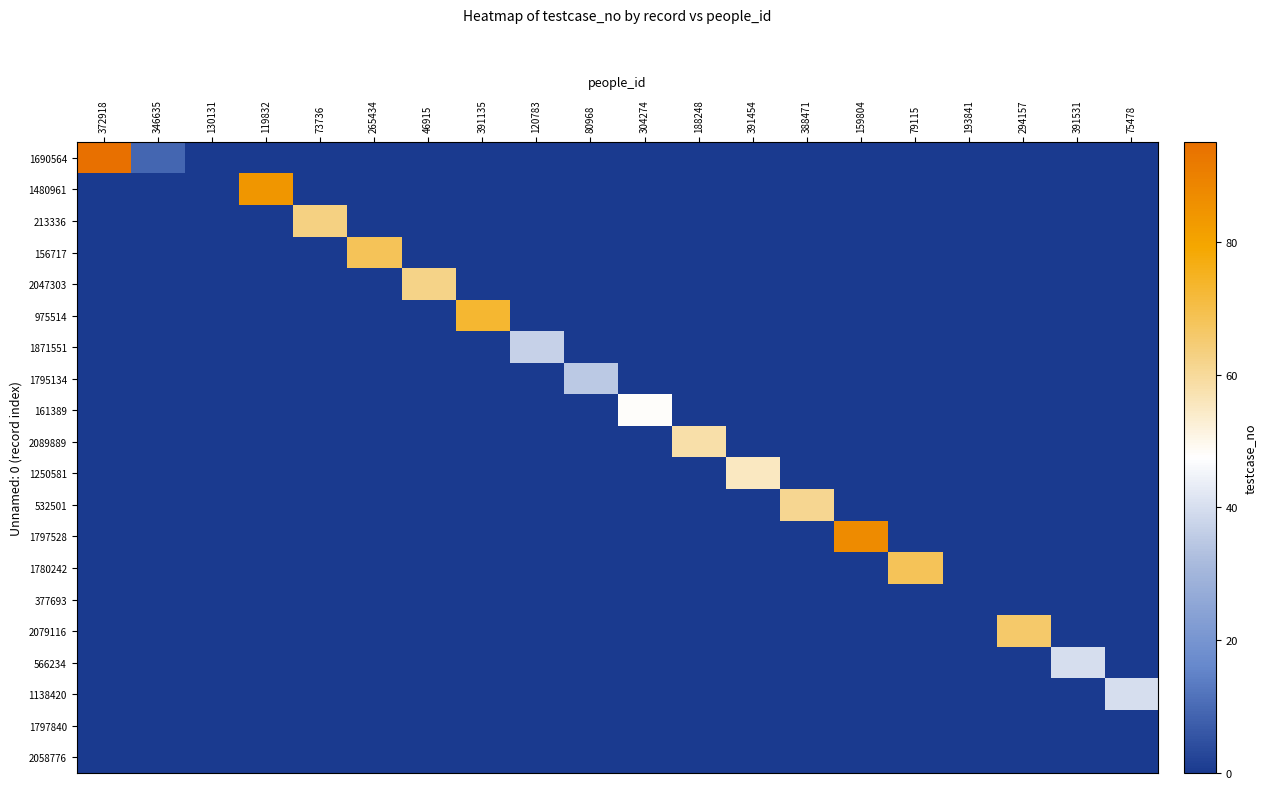

Reading left to right, what are all the values shown in this chart?

1690564: 372918=95	346635=9	130131=0	119832=0	73736=0	265434=0	46915=0	391135=0	120783=0	80968=0	304274=0	188248=0	391454=0	388471=0	159804=0	79115=0	193841=0	294157=0	391531=0	75478=0
1480961: 372918=0	346635=0	130131=0	119832=84	73736=0	265434=0	46915=0	391135=0	120783=0	80968=0	304274=0	188248=0	391454=0	388471=0	159804=0	79115=0	193841=0	294157=0	391531=0	75478=0
213336: 372918=0	346635=0	130131=0	119832=0	73736=63	265434=0	46915=0	391135=0	120783=0	80968=0	304274=0	188248=0	391454=0	388471=0	159804=0	79115=0	193841=0	294157=0	391531=0	75478=0
156717: 372918=0	346635=0	130131=0	119832=0	73736=0	265434=68	46915=0	391135=0	120783=0	80968=0	304274=0	188248=0	391454=0	388471=0	159804=0	79115=0	193841=0	294157=0	391531=0	75478=0
2047303: 372918=0	346635=0	130131=0	119832=0	73736=0	265434=0	46915=62	391135=0	120783=0	80968=0	304274=0	188248=0	391454=0	388471=0	159804=0	79115=0	193841=0	294157=0	391531=0	75478=0
975514: 372918=0	346635=0	130131=0	119832=0	73736=0	265434=0	46915=0	391135=73	120783=0	80968=0	304274=0	188248=0	391454=0	388471=0	159804=0	79115=0	193841=0	294157=0	391531=0	75478=0
1871551: 372918=0	346635=0	130131=0	119832=0	73736=0	265434=0	46915=0	391135=0	120783=37	80968=0	304274=0	188248=0	391454=0	388471=0	159804=0	79115=0	193841=0	294157=0	391531=0	75478=0
1795134: 372918=0	346635=0	130131=0	119832=0	73736=0	265434=0	46915=0	391135=0	120783=0	80968=35	304274=0	188248=0	391454=0	388471=0	159804=0	79115=0	193841=0	294157=0	391531=0	75478=0
161389: 372918=0	346635=0	130131=0	119832=0	73736=0	265434=0	46915=0	391135=0	120783=0	80968=0	304274=48	188248=0	391454=0	388471=0	159804=0	79115=0	193841=0	294157=0	391531=0	75478=0
2089889: 372918=0	346635=0	130131=0	119832=0	73736=0	265434=0	46915=0	391135=0	120783=0	80968=0	304274=0	188248=58	391454=0	388471=0	159804=0	79115=0	193841=0	294157=0	391531=0	75478=0
1250581: 372918=0	346635=0	130131=0	119832=0	73736=0	265434=0	46915=0	391135=0	120783=0	80968=0	304274=0	188248=0	391454=55	388471=0	159804=0	79115=0	193841=0	294157=0	391531=0	75478=0
532501: 372918=0	346635=0	130131=0	119832=0	73736=0	265434=0	46915=0	391135=0	120783=0	80968=0	304274=0	188248=0	391454=0	388471=61	159804=0	79115=0	193841=0	294157=0	391531=0	75478=0
1797528: 372918=0	346635=0	130131=0	119832=0	73736=0	265434=0	46915=0	391135=0	120783=0	80968=0	304274=0	188248=0	391454=0	388471=0	159804=87	79115=0	193841=0	294157=0	391531=0	75478=0
1780242: 372918=0	346635=0	130131=0	119832=0	73736=0	265434=0	46915=0	391135=0	120783=0	80968=0	304274=0	188248=0	391454=0	388471=0	159804=0	79115=68	193841=0	294157=0	391531=0	75478=0
377693: 372918=0	346635=0	130131=0	119832=0	73736=0	265434=0	46915=0	391135=0	120783=0	80968=0	304274=0	188248=0	391454=0	388471=0	159804=0	79115=0	193841=0	294157=0	391531=0	75478=0
2079116: 372918=0	346635=0	130131=0	119832=0	73736=0	265434=0	46915=0	391135=0	120783=0	80968=0	304274=0	188248=0	391454=0	388471=0	159804=0	79115=0	193841=0	294157=66	391531=0	75478=0
566234: 372918=0	346635=0	130131=0	119832=0	73736=0	265434=0	46915=0	391135=0	120783=0	80968=0	304274=0	188248=0	391454=0	388471=0	159804=0	79115=0	193841=0	294157=0	391531=40	75478=0
1138420: 372918=0	346635=0	130131=0	119832=0	73736=0	265434=0	46915=0	391135=0	120783=0	80968=0	304274=0	188248=0	391454=0	388471=0	159804=0	79115=0	193841=0	294157=0	391531=0	75478=40
1797840: 372918=0	346635=0	130131=0	119832=0	73736=0	265434=0	46915=0	391135=0	120783=0	80968=0	304274=0	188248=0	391454=0	388471=0	159804=0	79115=0	193841=0	294157=0	391531=0	75478=0
2058776: 372918=0	346635=0	130131=0	119832=0	73736=0	265434=0	46915=0	391135=0	120783=0	80968=0	304274=0	188248=0	391454=0	388471=0	159804=0	79115=0	193841=0	294157=0	391531=0	75478=0